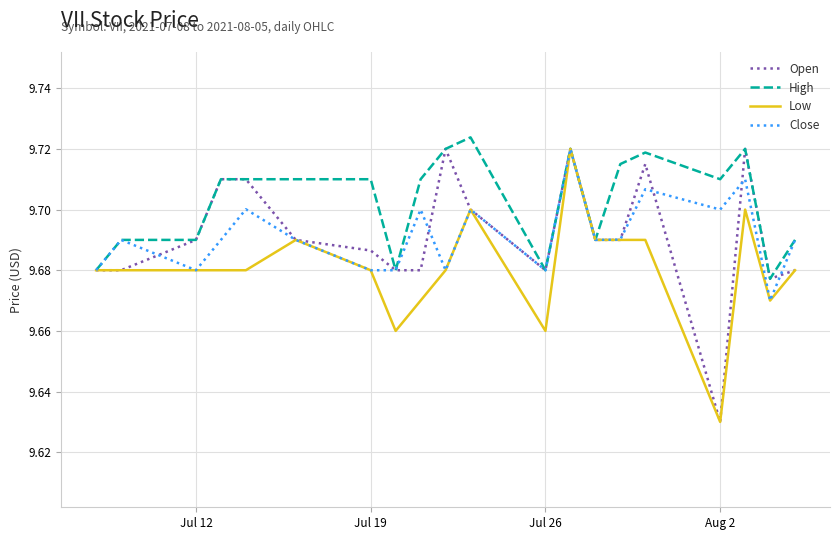

How many series are shown in this chart?

4